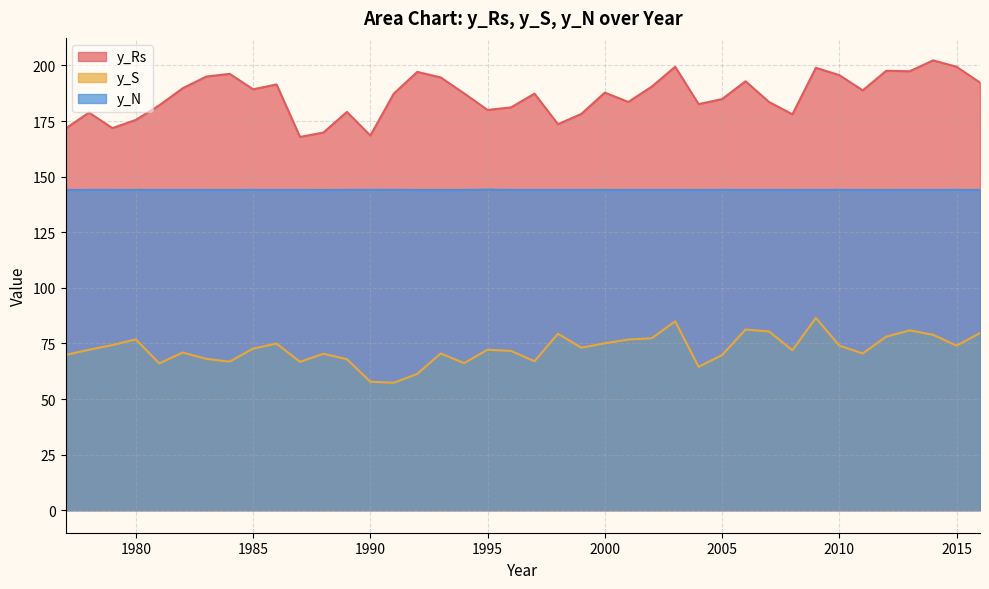

What is the average value of the y_N series?

144.0